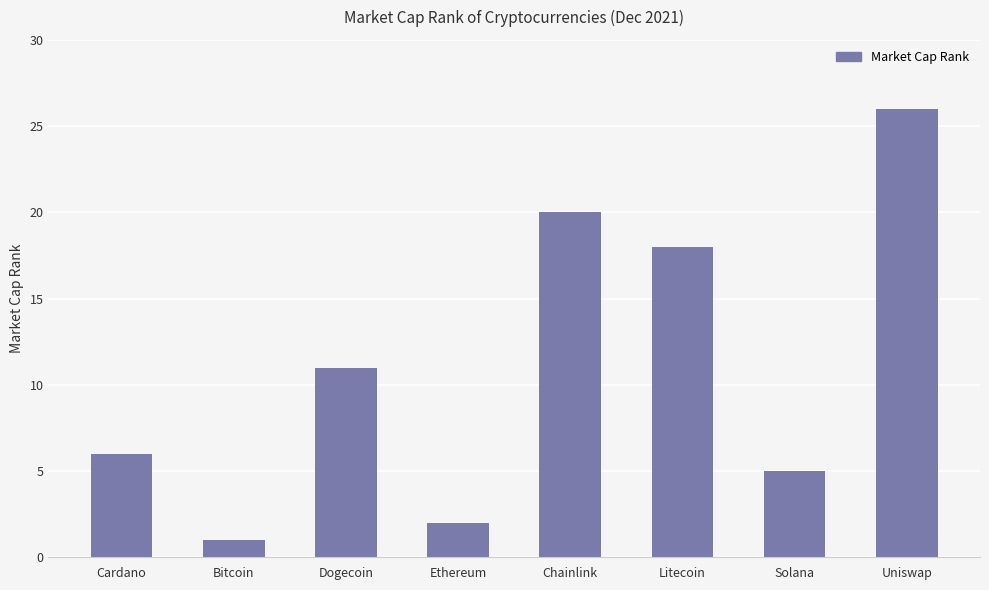

What position from the right is Dogecoin?

6